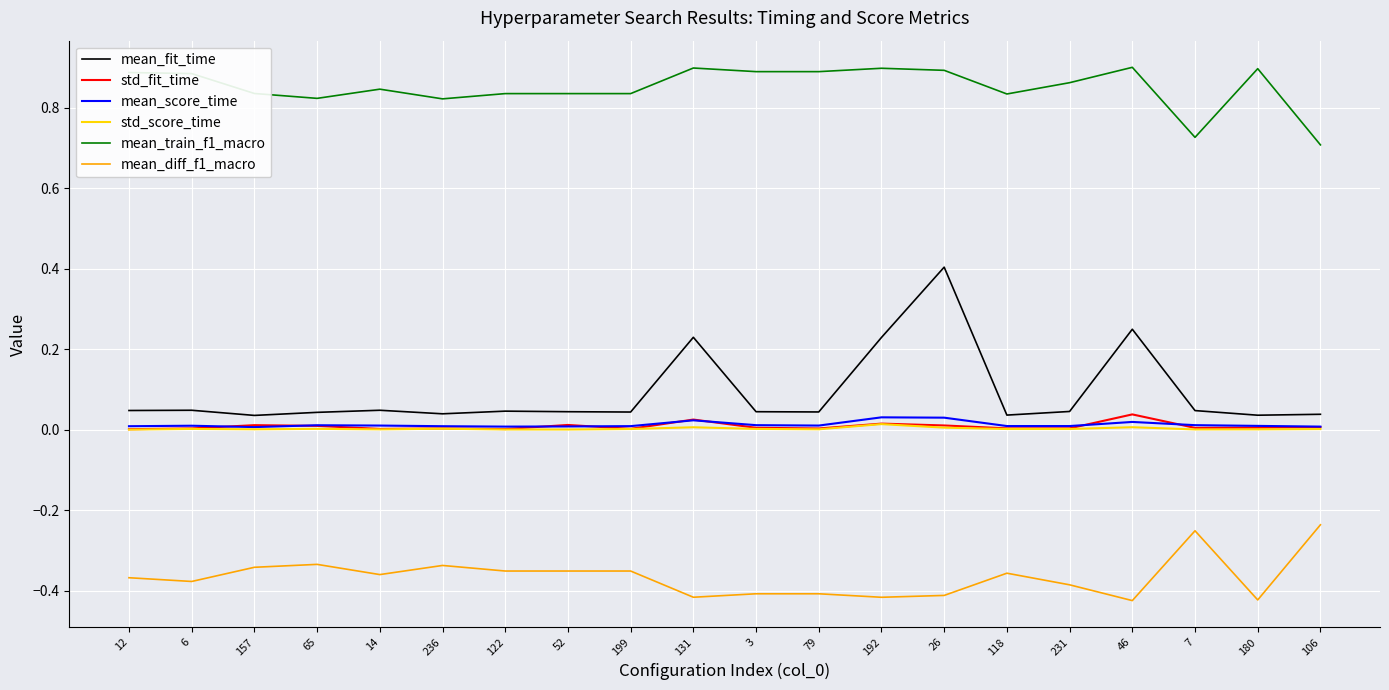

True or false: mean_fit_time and mean_diff_f1_macro intersect in this chart.

False